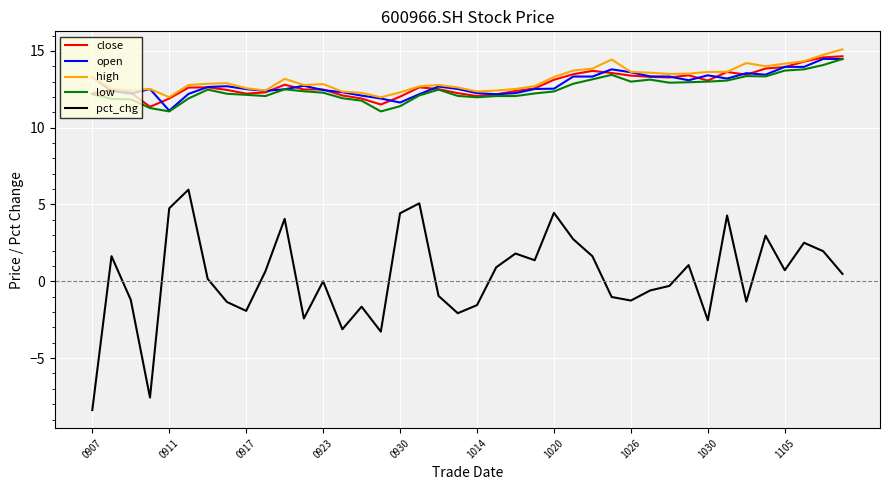

What is the lowest value of the pct_chg series?

-8.4